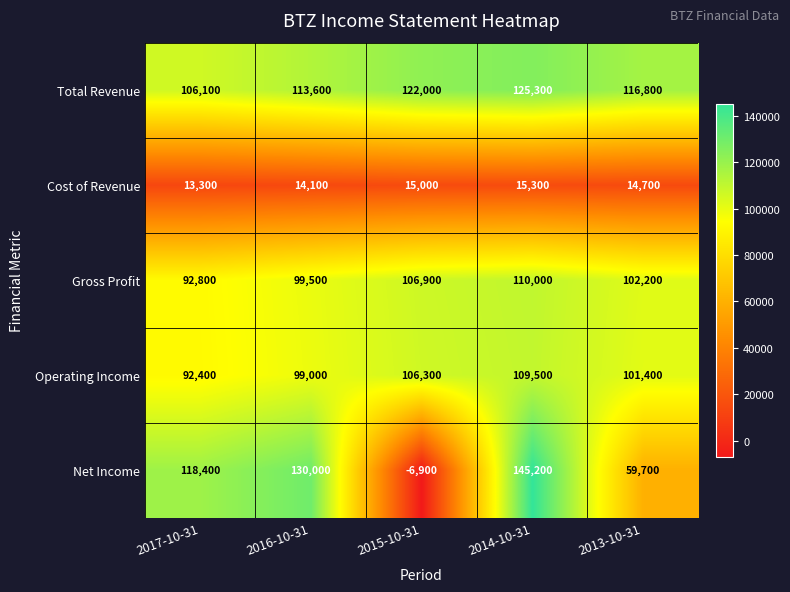

At which label does Gross Profit first exceed 102200?

2015-10-31